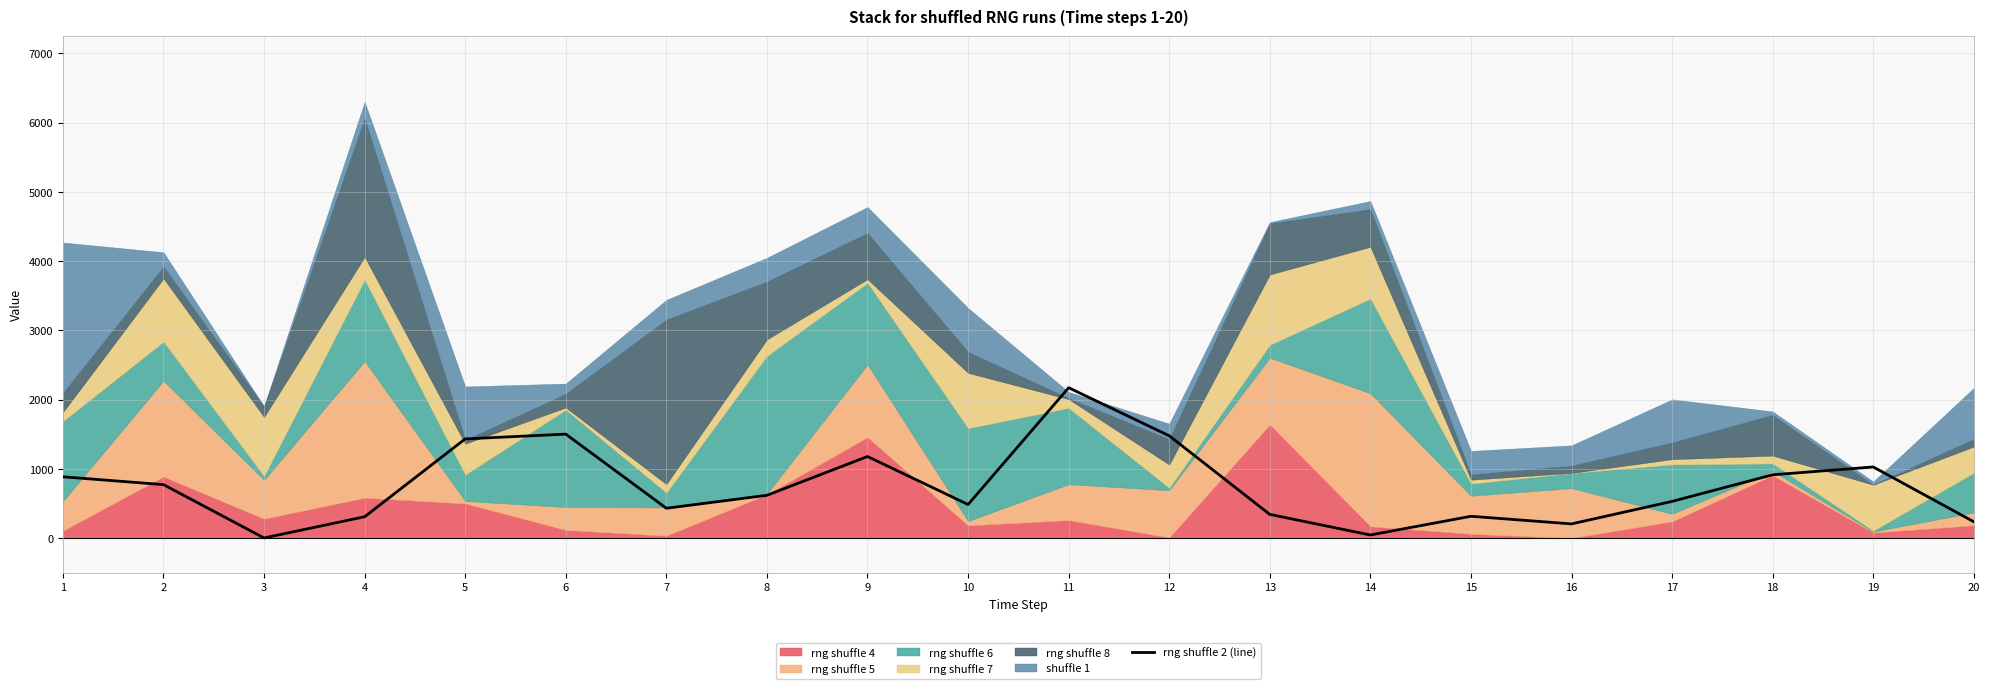

What is the sum of the values at 10 and 9?

1665